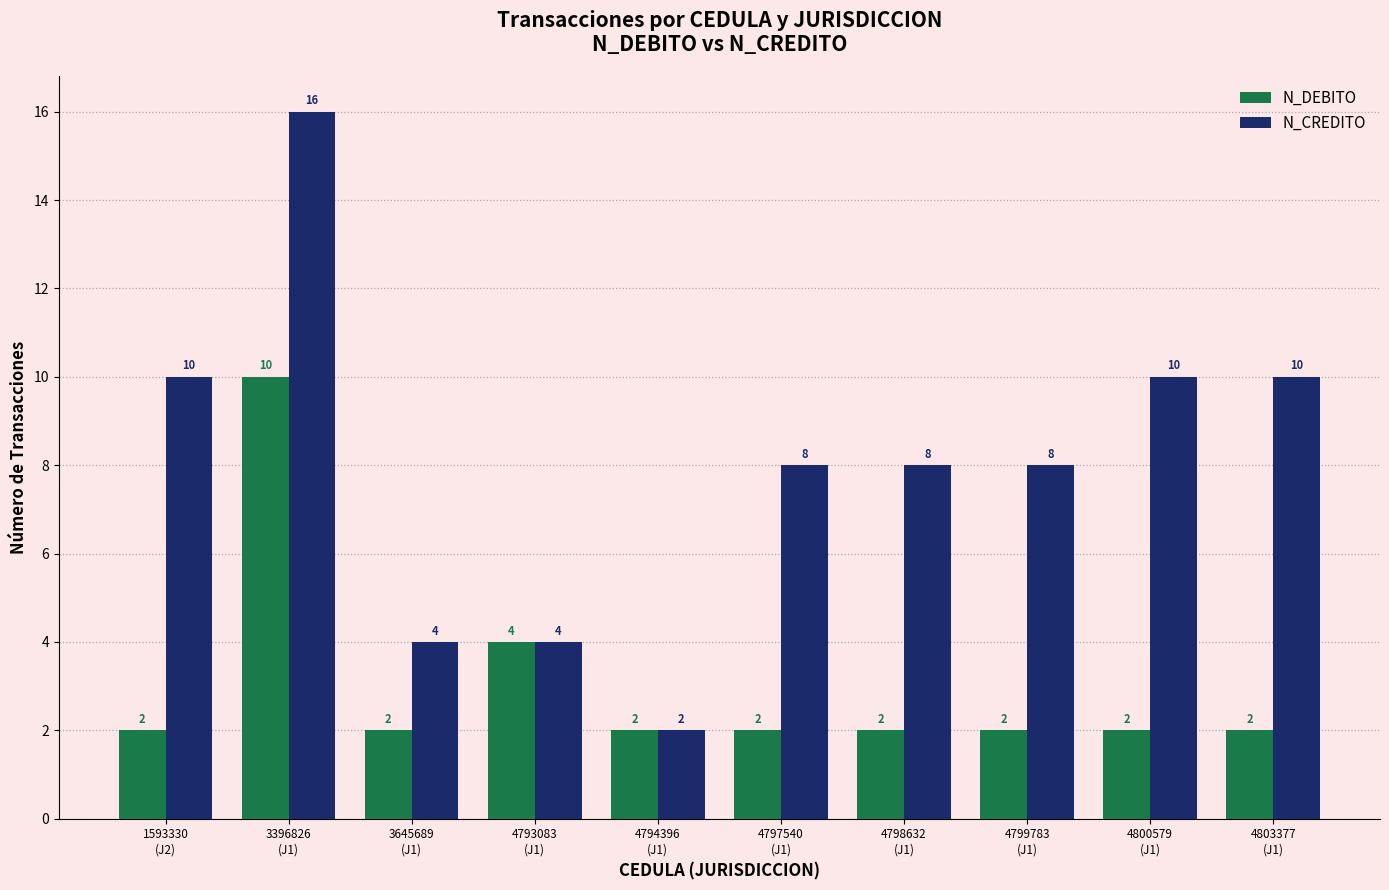

What is the label of the 8th bar from the left?

4799783
(J1)